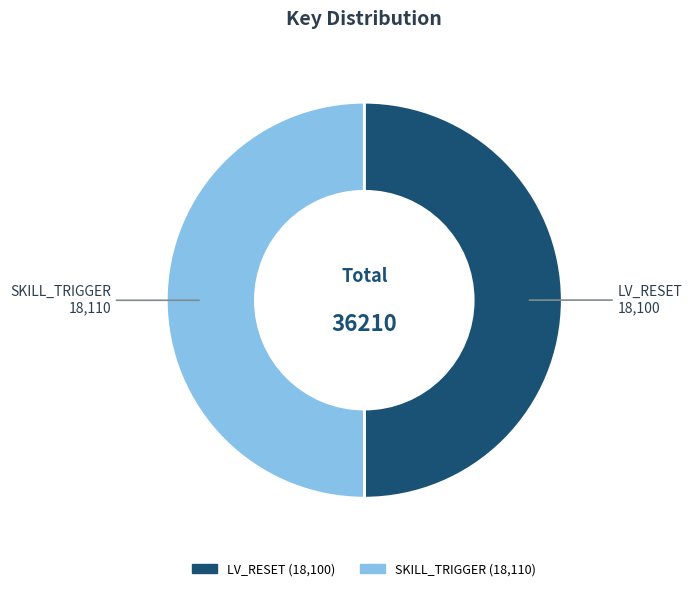

Approximately how many times larger is the value at LV_RESET compared to SKILL_TRIGGER?

1.0